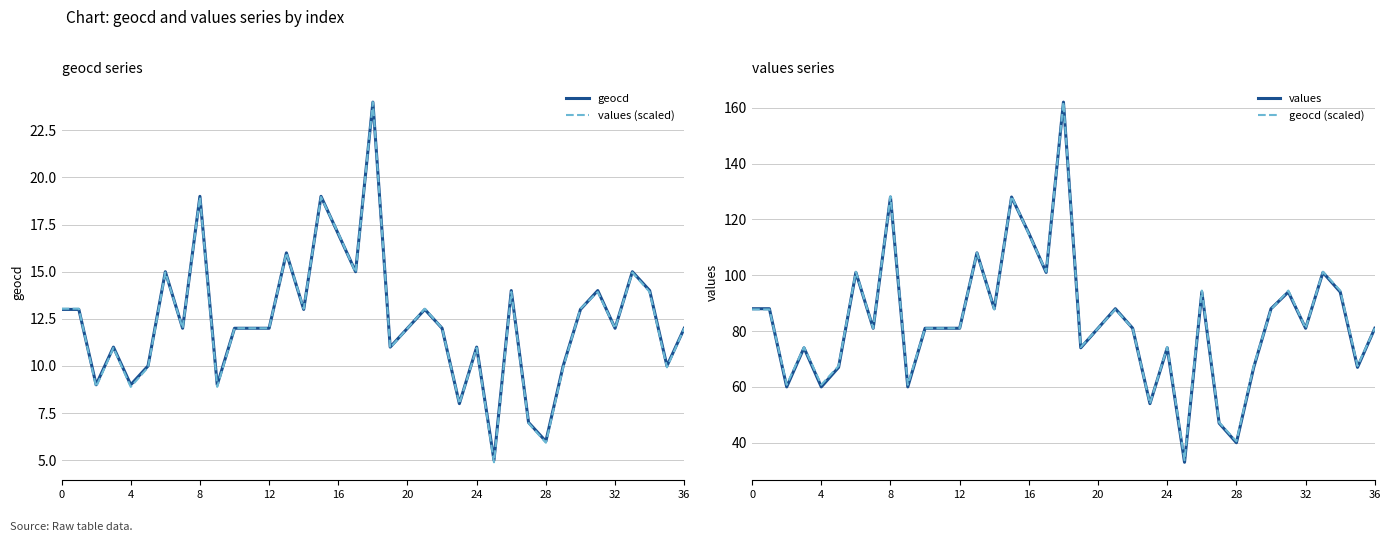

What is the average value of the values series?

83.5